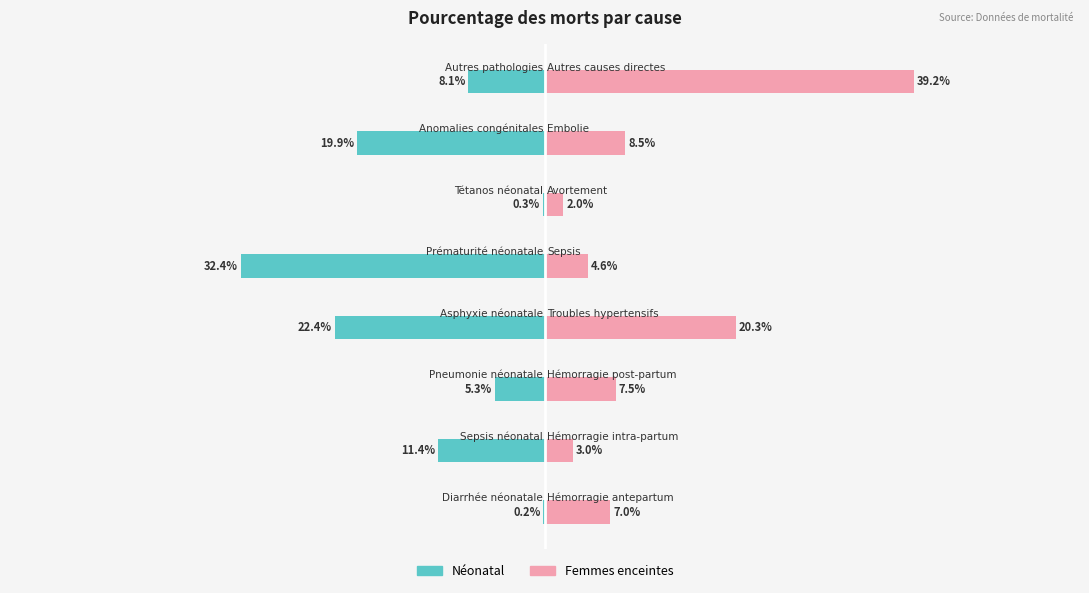

Which has a higher value, 40% or 20%?

40%